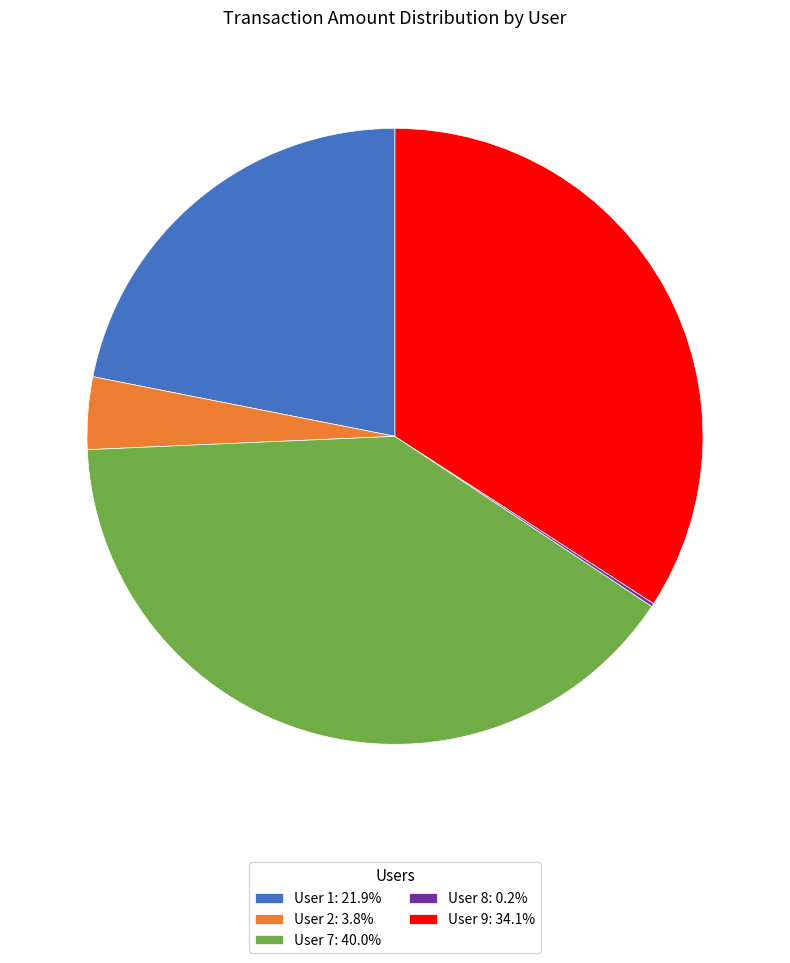

Combined, do User 9: 34.1% and User 1: 21.9% account for over 50%?

Yes